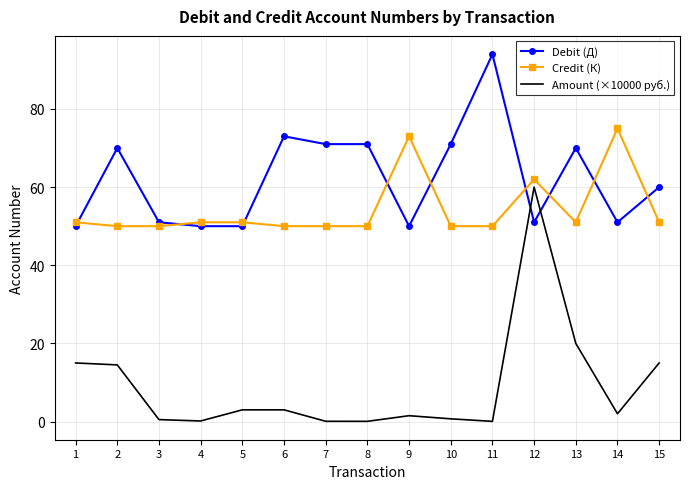

What is the smallest value displayed?

0.1